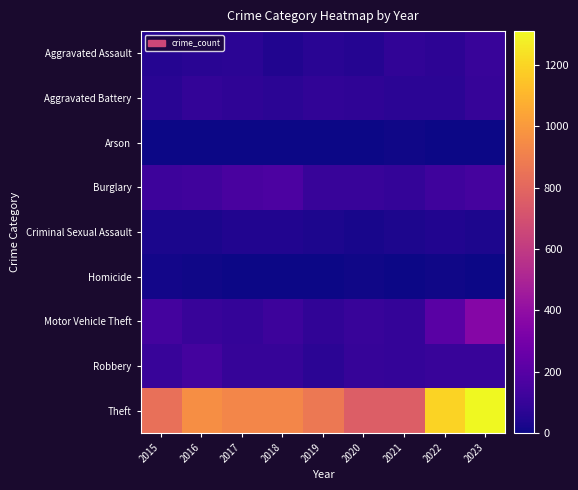

Reading left to right, what are all the values shown in this chart?

Aggravated Assault: 2015=52	2016=63	2017=71	2018=42	2019=65	2020=56	2021=85	2022=75	2023=103
Aggravated Battery: 2015=62	2016=89	2017=78	2018=68	2019=85	2020=80	2021=69	2022=68	2023=99
Arson: 2015=2	2016=2	2017=1	2018=3	2019=2	2020=4	2021=8	2022=4	2023=2
Burglary: 2015=119	2016=129	2017=157	2018=168	2019=107	2020=106	2021=93	2022=126	2023=147
Criminal Sexual Assault: 2015=28	2016=28	2017=43	2018=43	2019=34	2020=25	2021=34	2022=43	2023=34
Homicide: 2015=12	2016=8	2017=5	2018=2	2019=0	2020=6	2021=2	2022=9	2023=3
Motor Vehicle Theft: 2015=139	2016=105	2017=97	2018=121	2019=84	2020=104	2021=93	2022=205	2023=355
Robbery: 2015=106	2016=142	2017=99	2018=99	2019=71	2020=99	2021=95	2022=103	2023=105
Theft: 2015=835	2016=960	2017=932	2018=932	2019=873	2020=759	2021=760	2022=1197	2023=1311